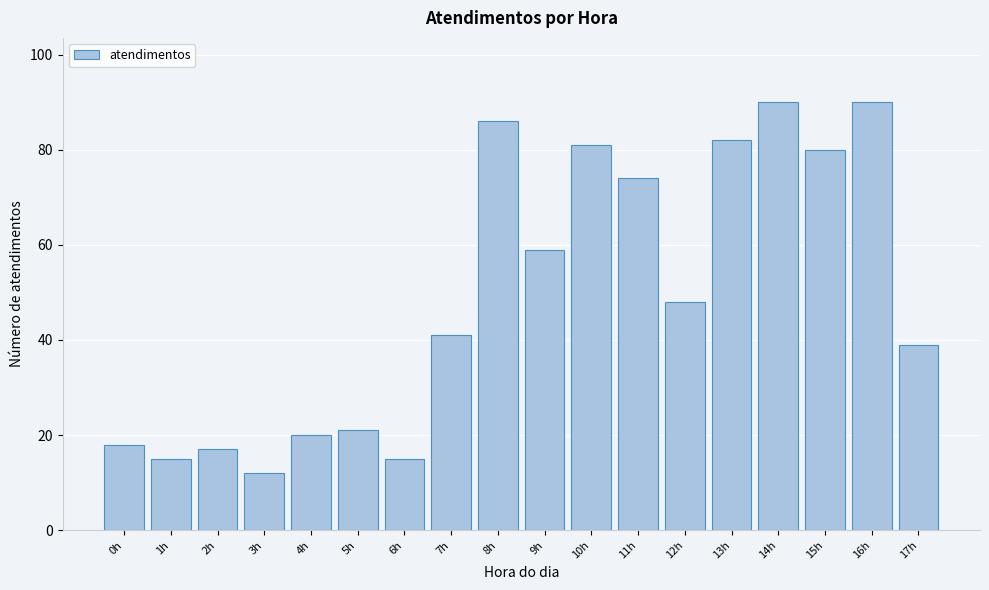

Reading left to right, transcribe all the data shown in this chart.

18	15	17	12	20	21	15	41	86	59	81	74	48	82	90	80	90	39